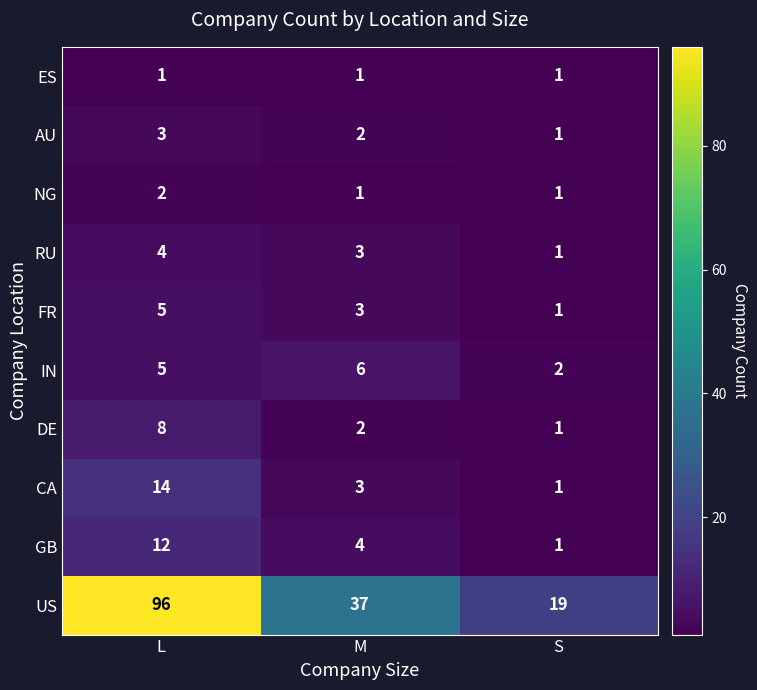

At which category is the sum across all series the highest?

L